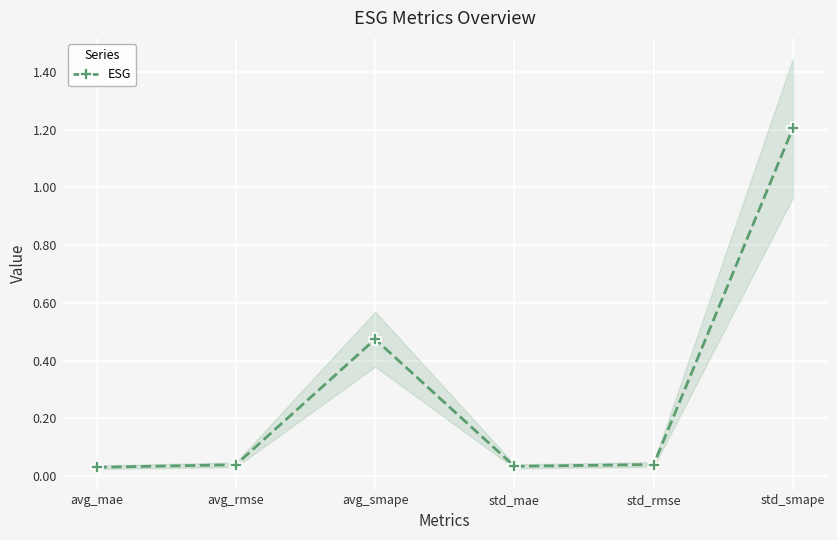

The value at std_smape is 1.6. True or false?

False